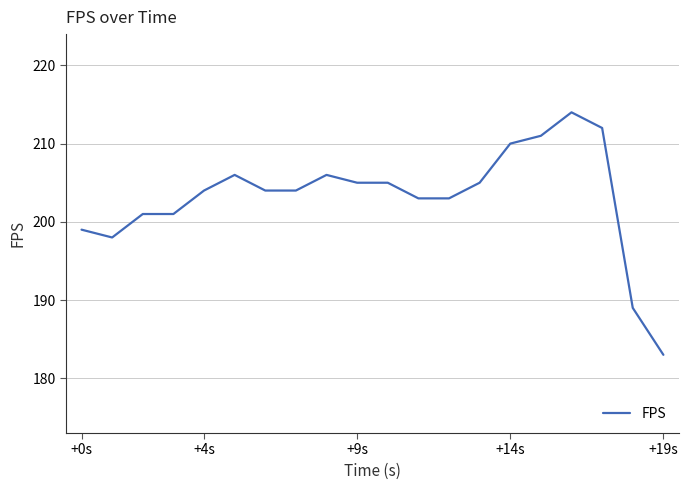

What is the greatest value displayed?

214